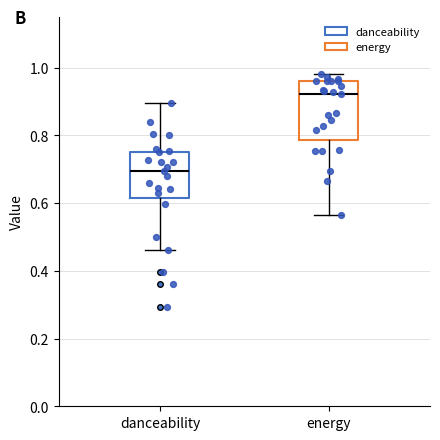

Reading left to right, read every box against the y-axis: the position of its median line, the range the box covers, and the ends of its whiskers. The values are not printed on the chart, so give them approximately, as read against the axis.

danceability: median 0.70, box 0.62 to 0.76, whiskers 0.46 to 0.90
energy: median 0.92, box 0.78 to 0.96, whiskers 0.56 to 0.98